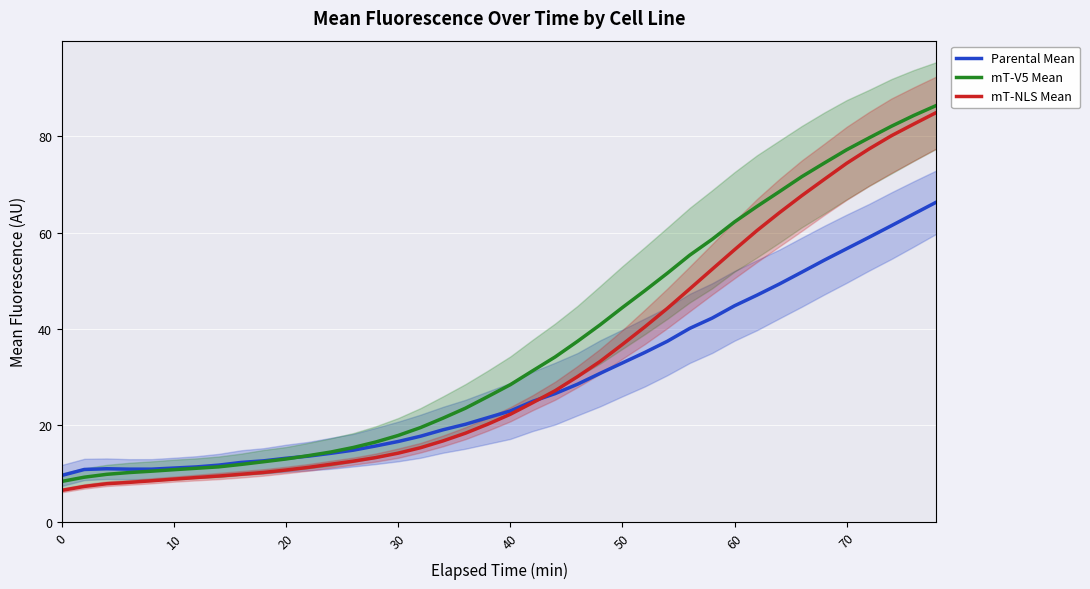

How many lines are shown in the chart?

3